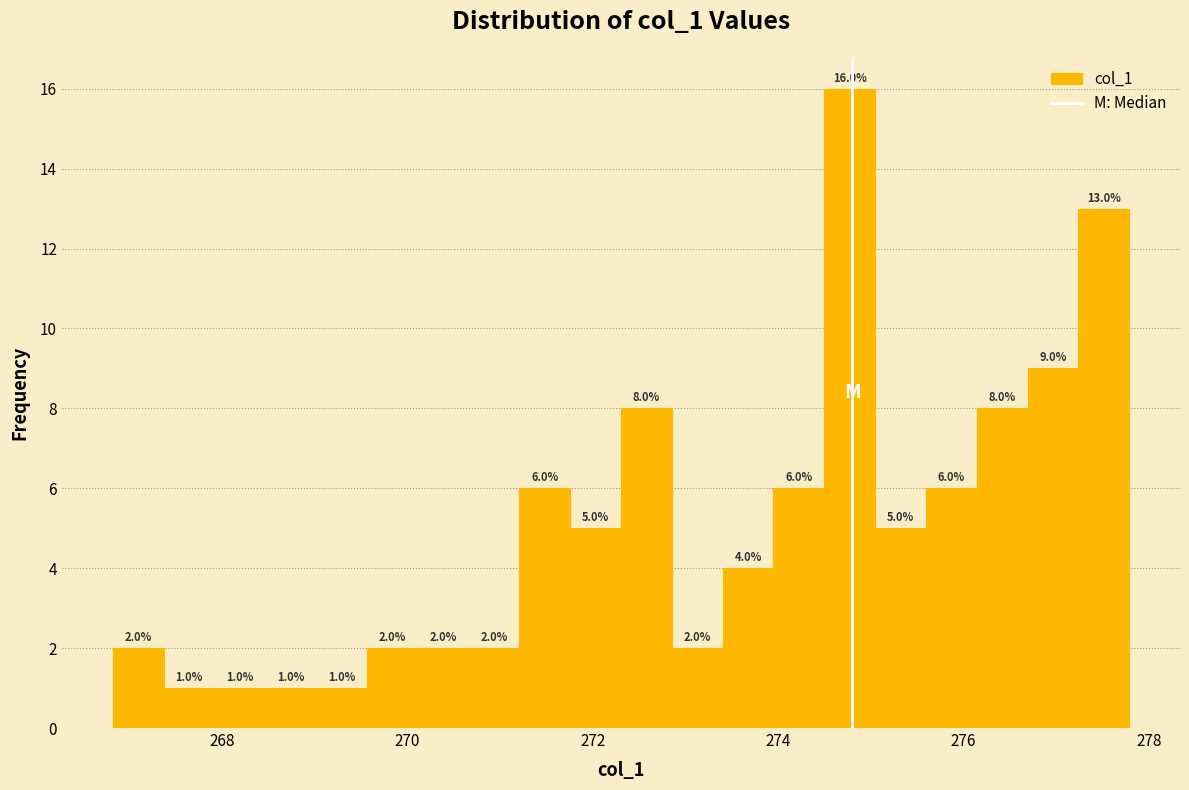

Around what value on the x-axis is the tallest bar? Give the approximate position of its centre, as read against the axis.

274.8